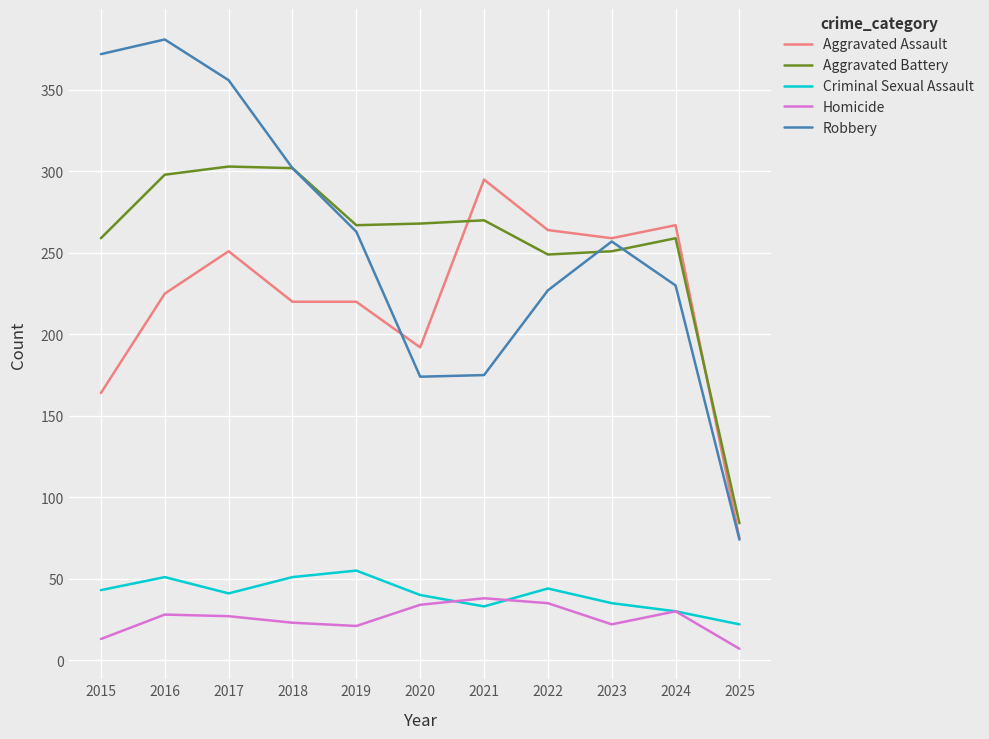

True or false: Criminal Sexual Assault and Robbery cross at least once.

False